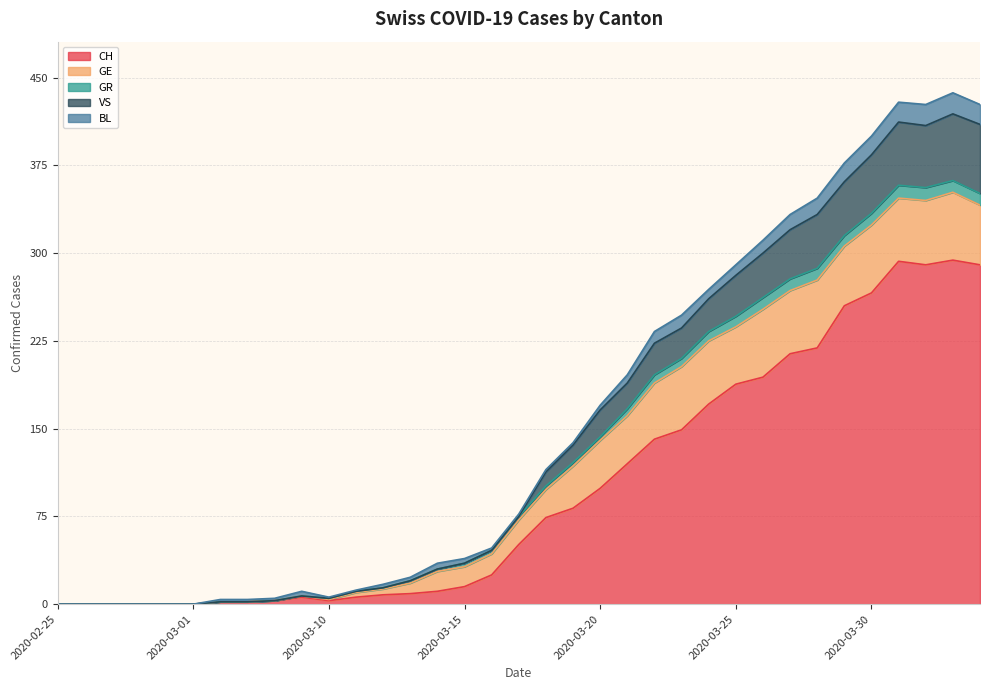

Does the chart have visible grid lines?

Yes